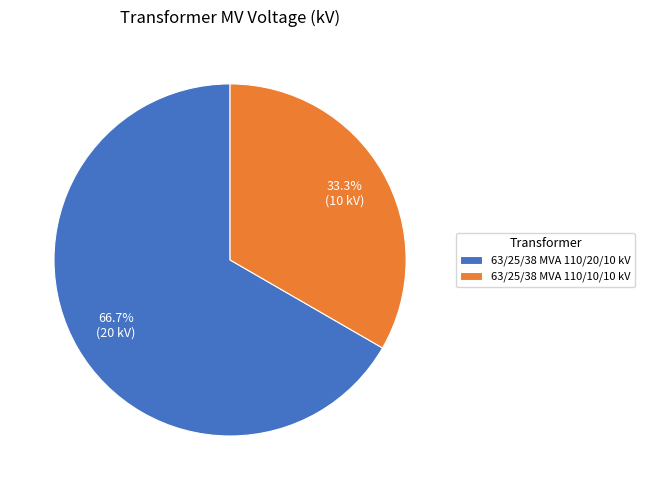

How many segments does this pie chart have?

2